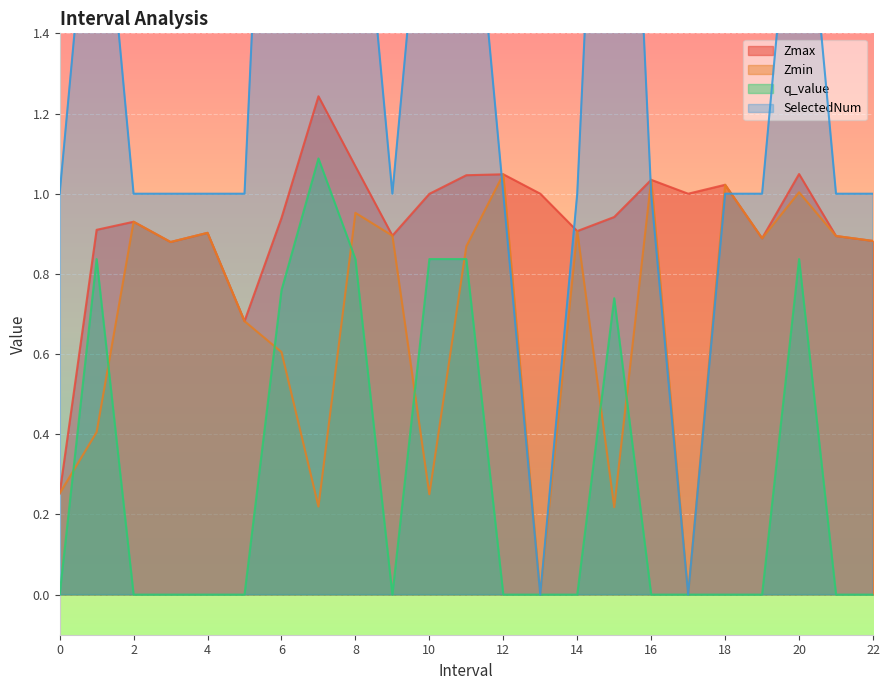

What is the sum of all Zmin values?

15.7